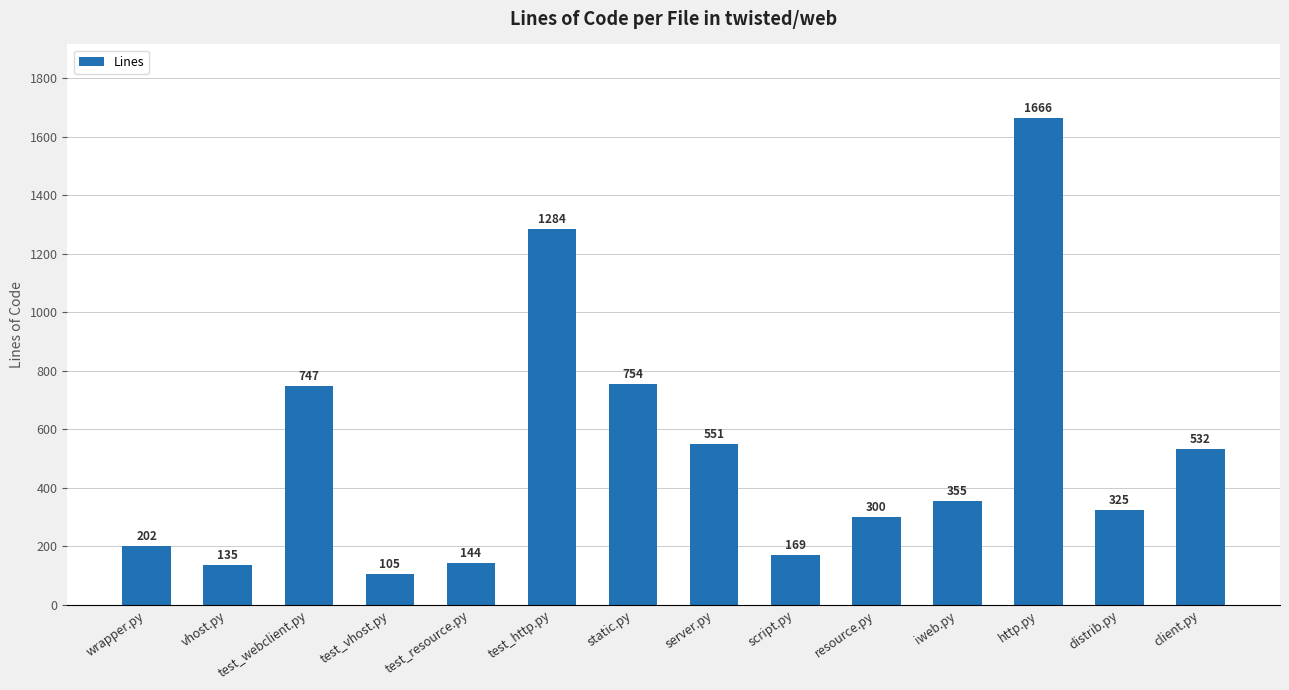

Are the bars grouped side by side (vs. stacked)?

No